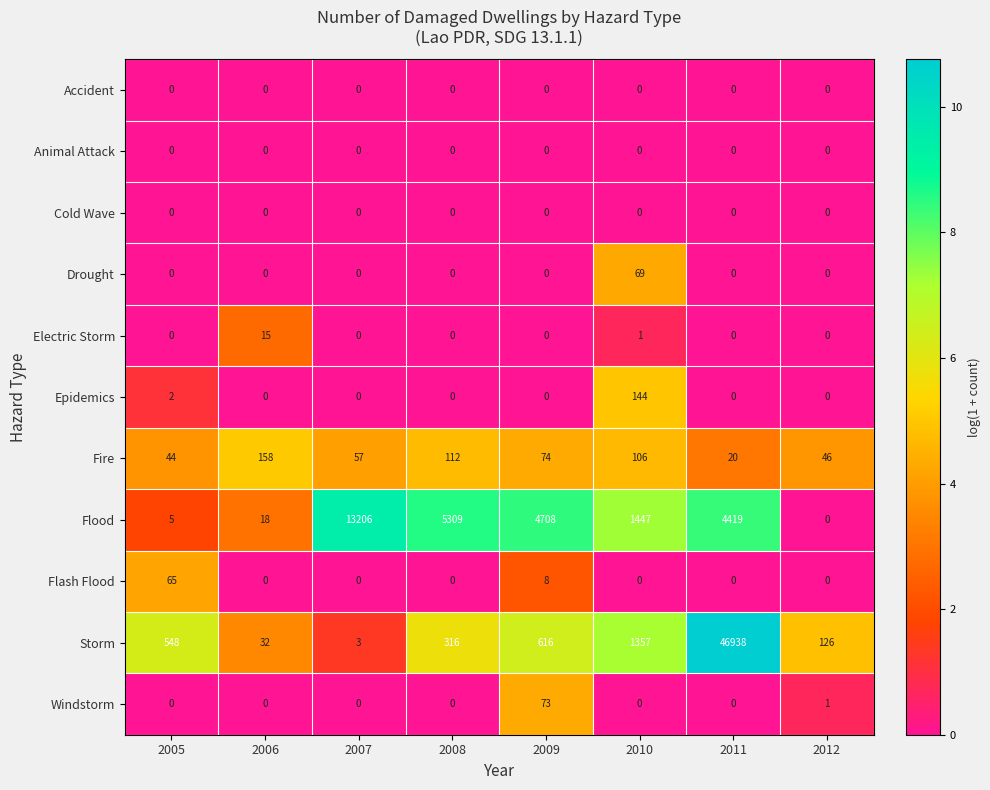

The Epidemics series shows 231 at 2010. True or false?

False